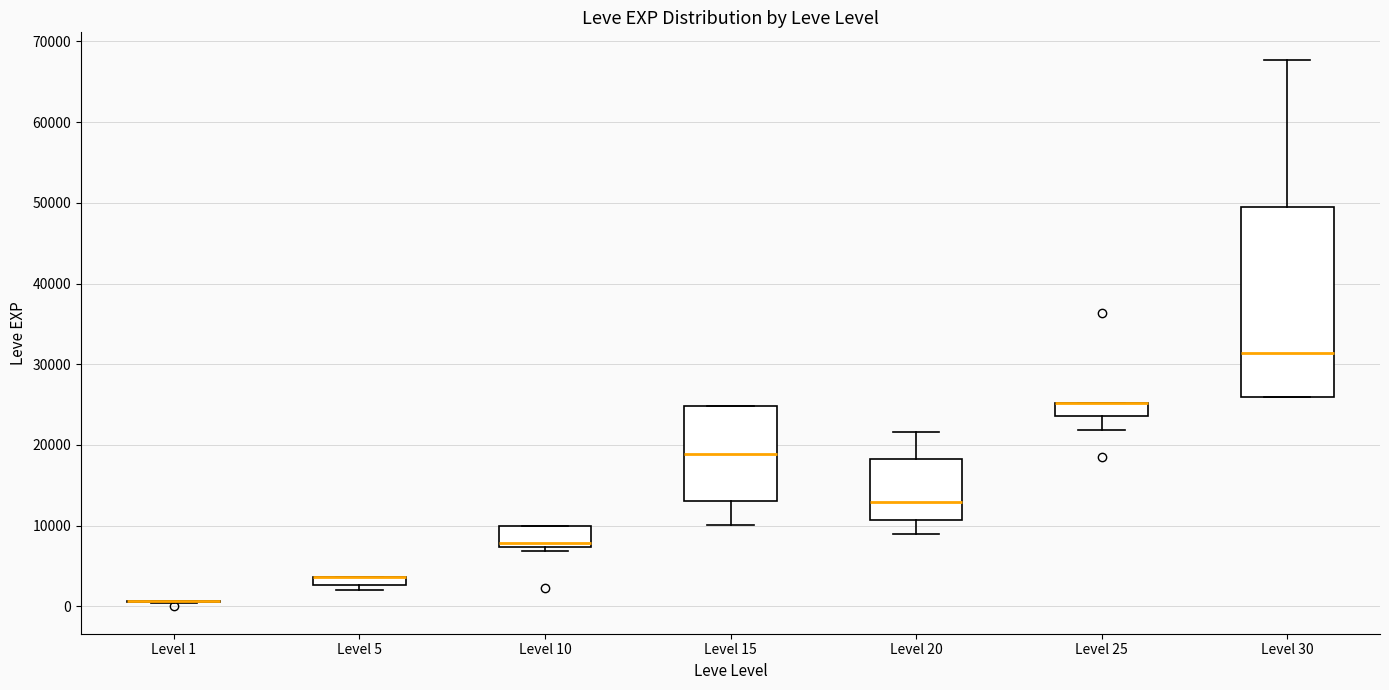

Where does the median line of the box for Level 15 sit on the y-axis? The values are not printed on the chart, so give them approximately, as read against the axis.

19000